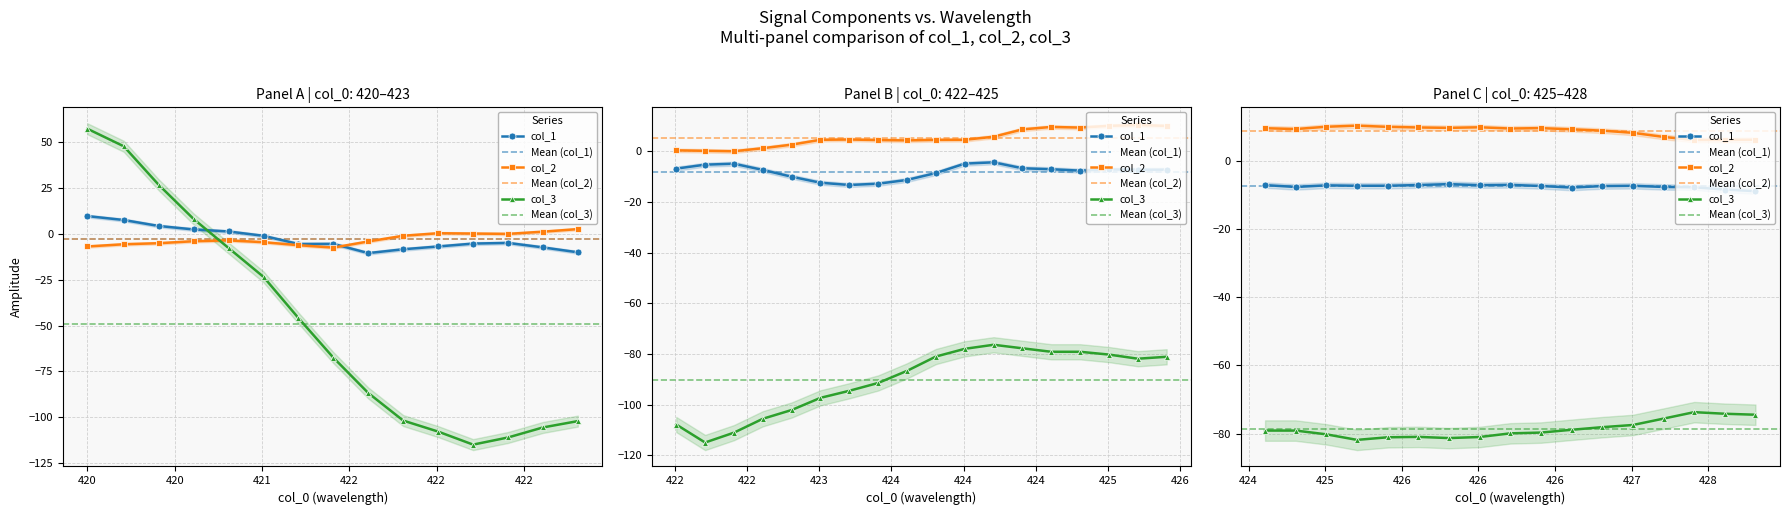

Which series ends up on top after the final intersection of col_1 and col_2?

col_2